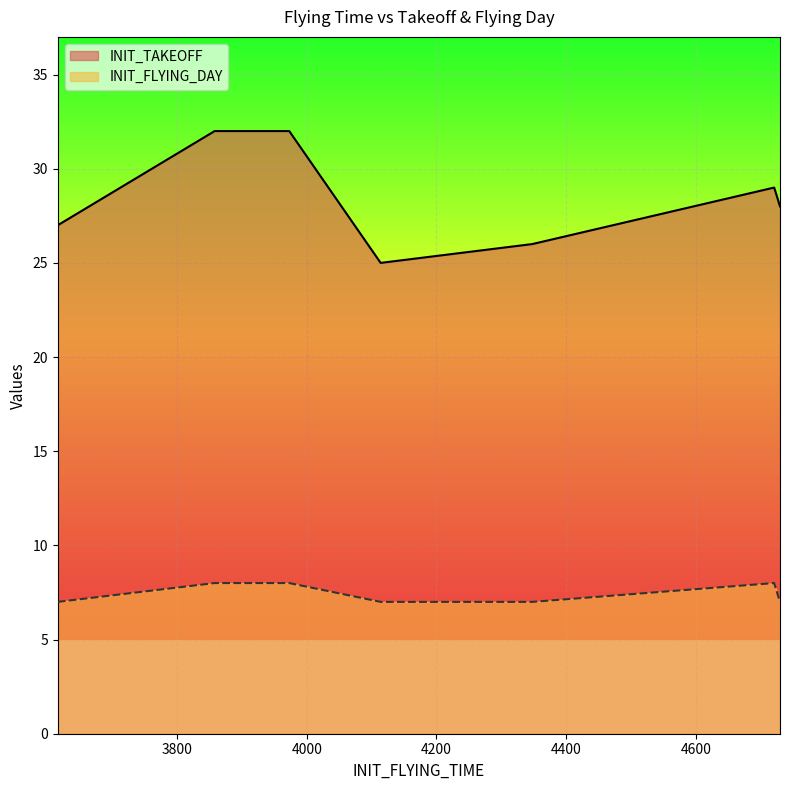

What is the average value of the INIT_FLYING_DAY series?

7